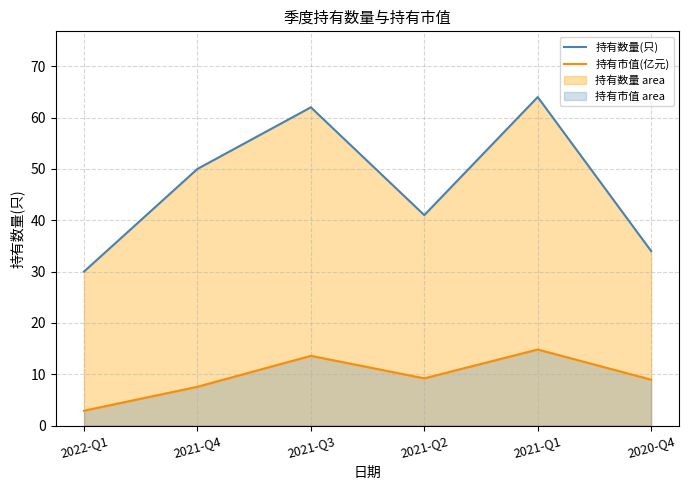

List the series in order of their overall mean, highest first.

持有数量(只), 持有市值(亿元)